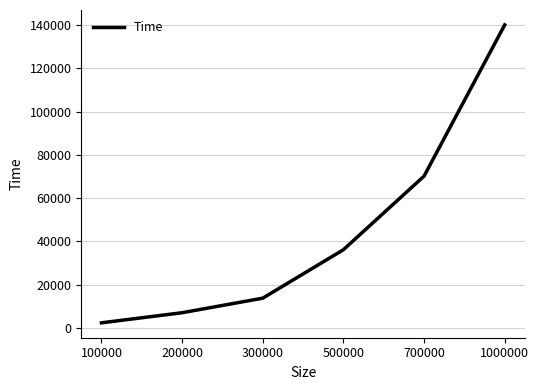

What is the difference between the second highest and second lowest values?

63169